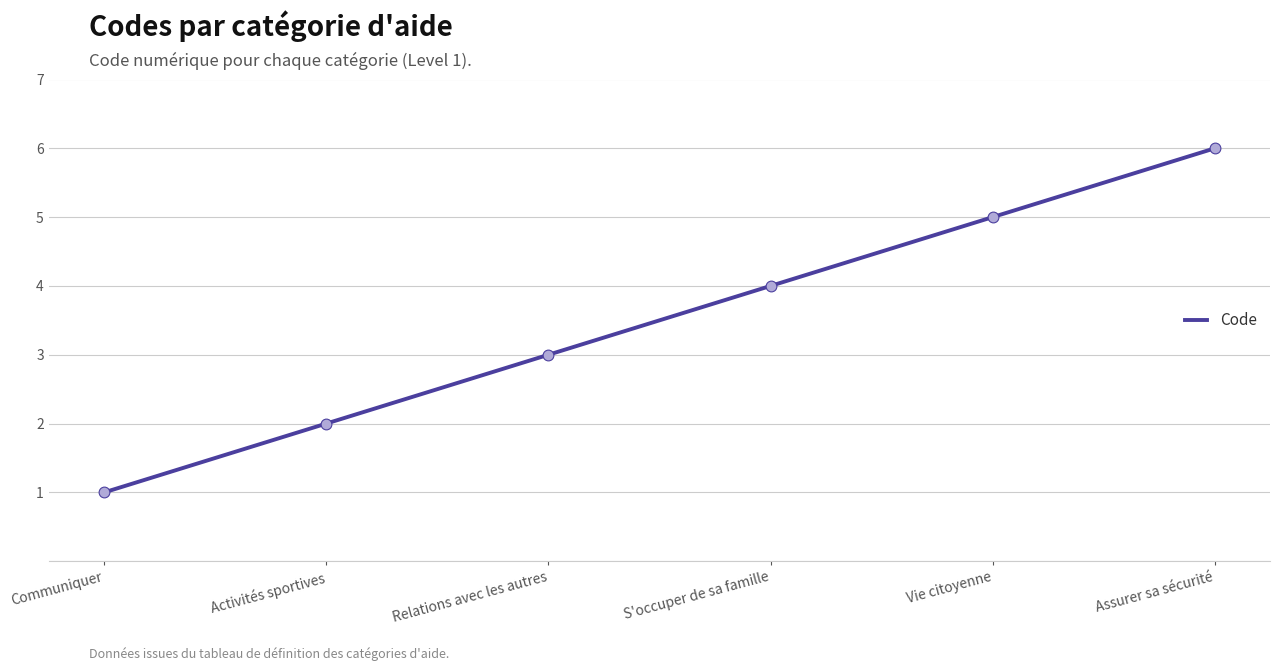

What is the change in value from Activités sportives to Assurer sa sécurité?

+4